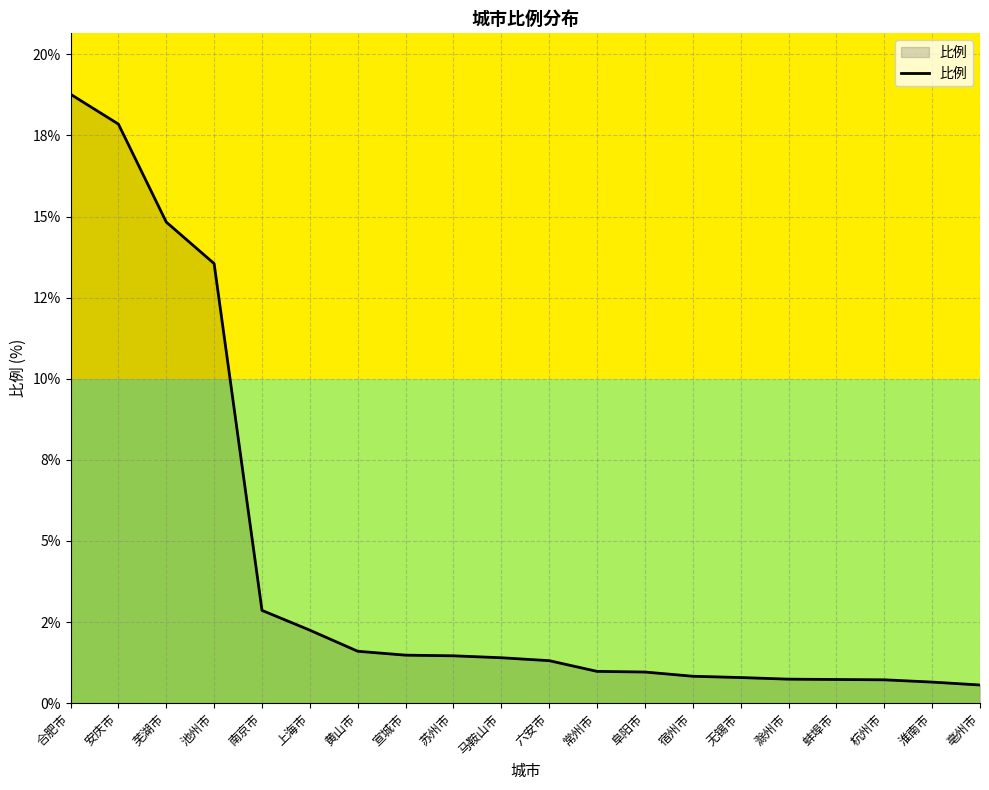

Is this an area chart (filled region under the line)?

Yes